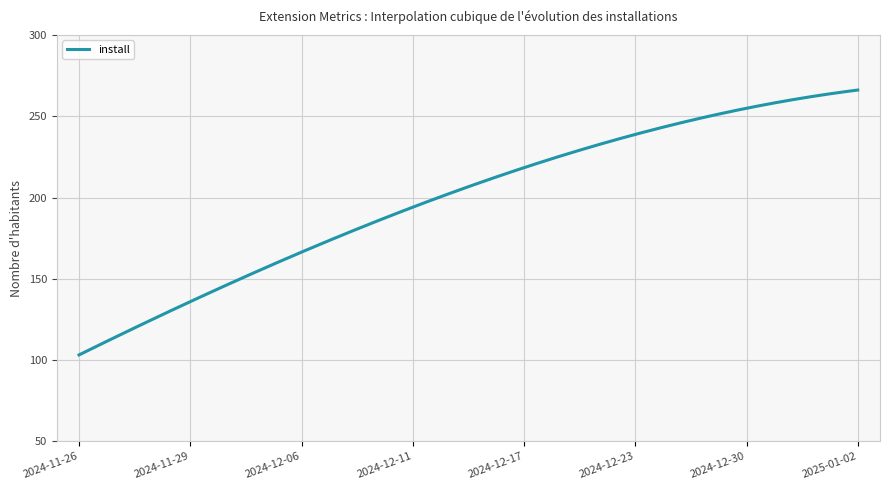

What is the difference between the maximum and minimum values?

163.0